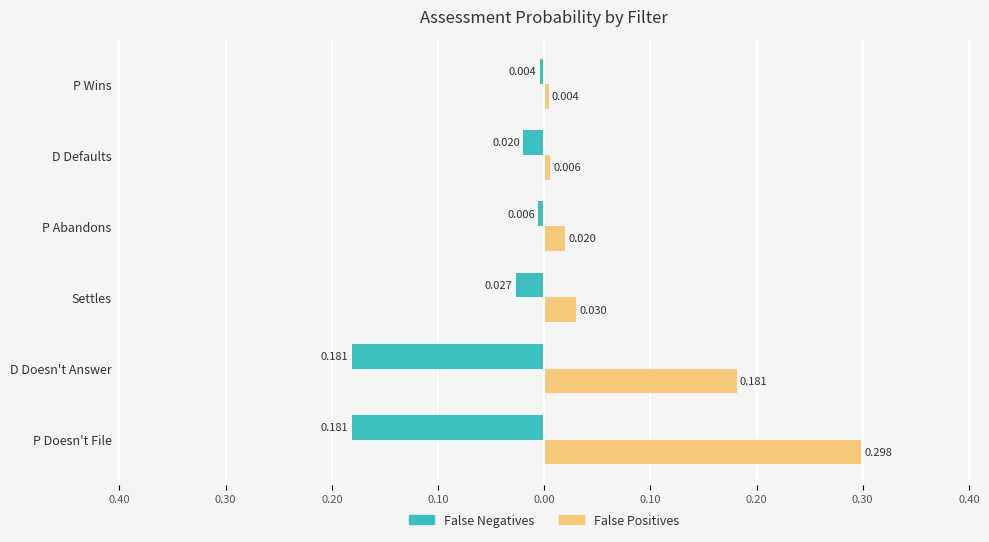

List the series in order of their overall mean, highest first.

False Positives, False Negatives